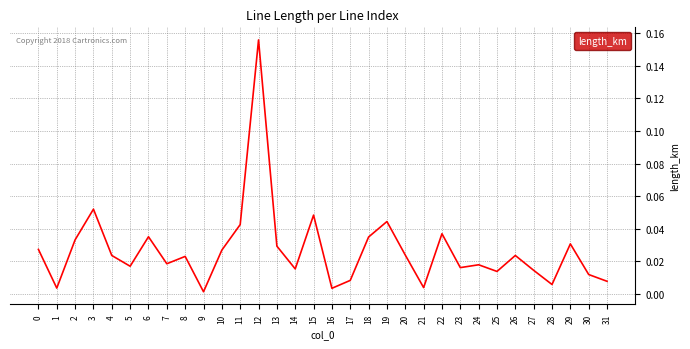

Which label corresponds to the largest value in the chart?

12